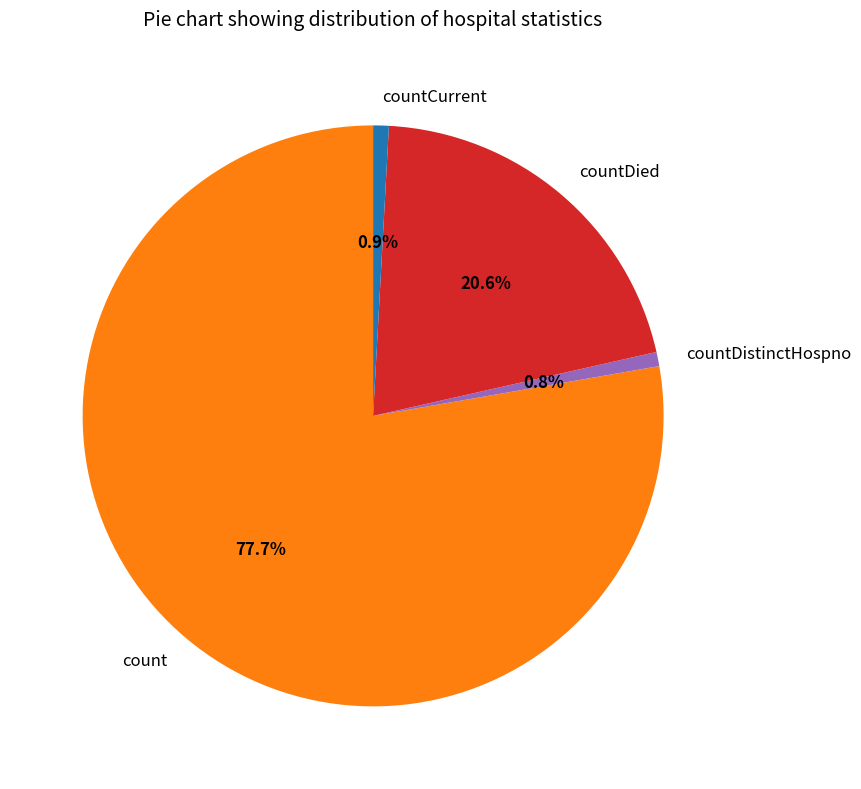

What is the largest slice in the pie chart?

count